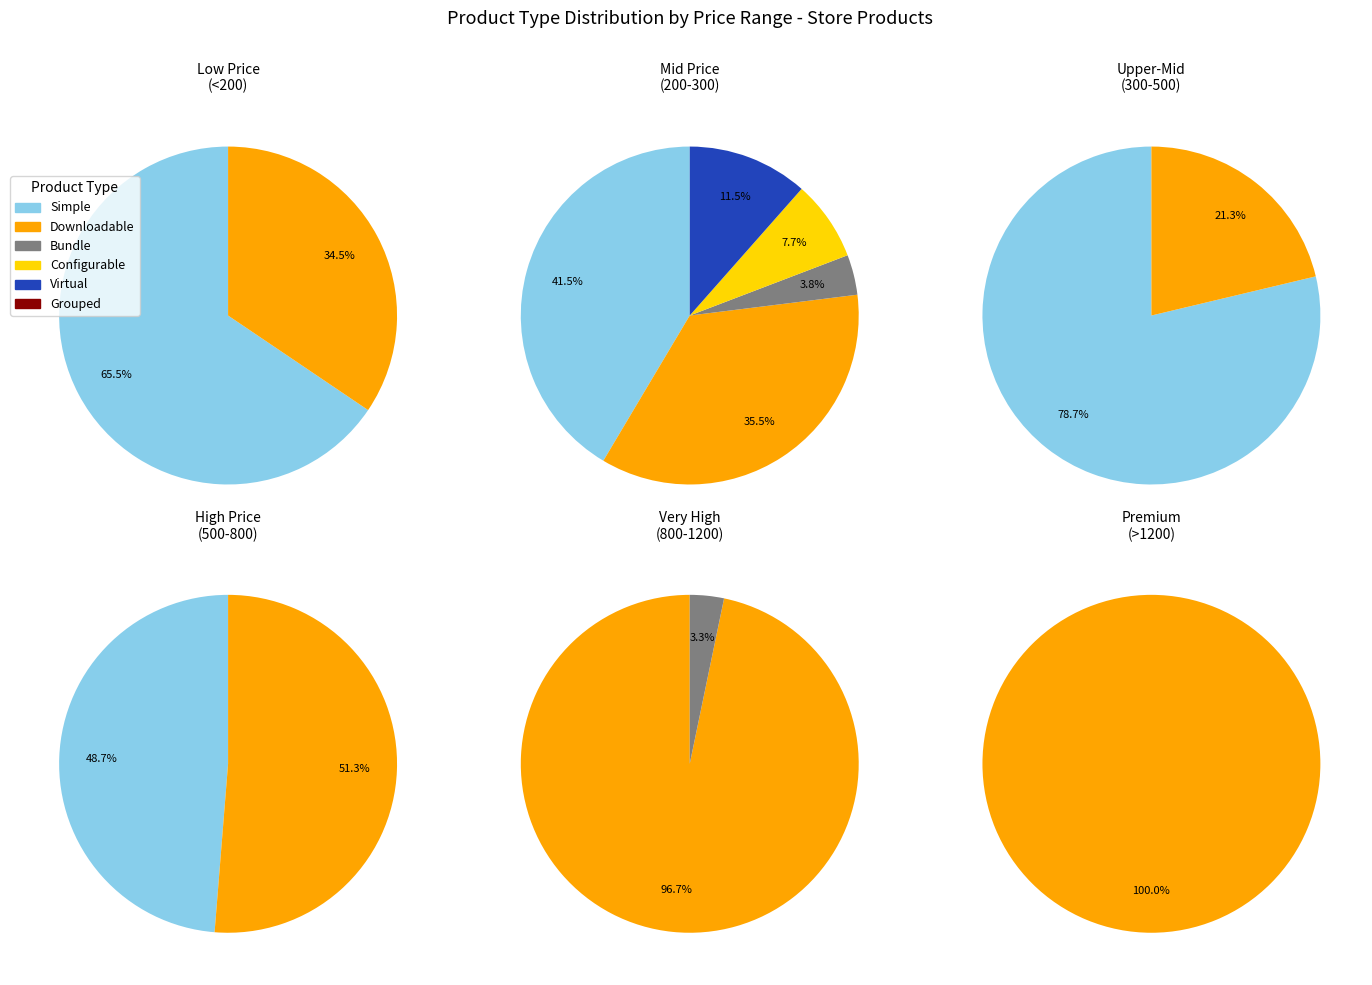

Which category has the biggest portion of the pie?

downloadable